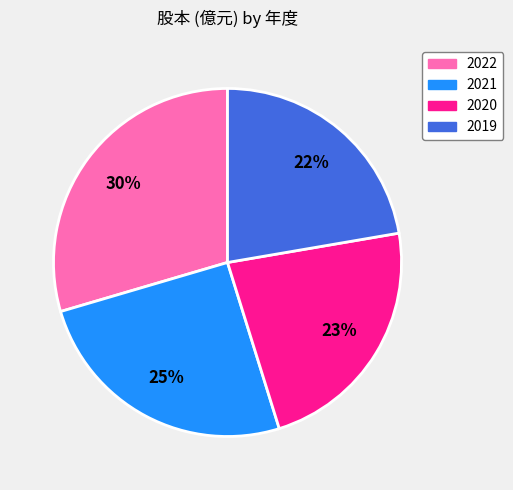

What is the smallest slice in the pie chart?

2019